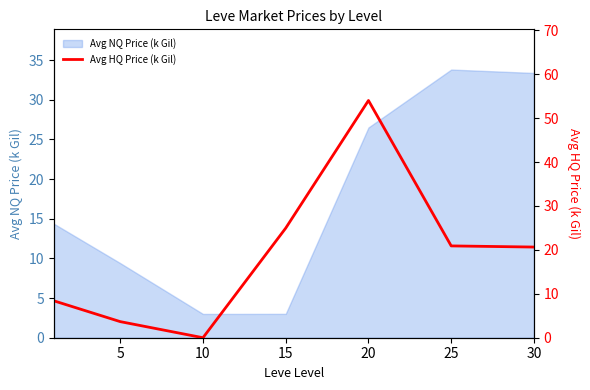

What is the sum of all values?

132.5